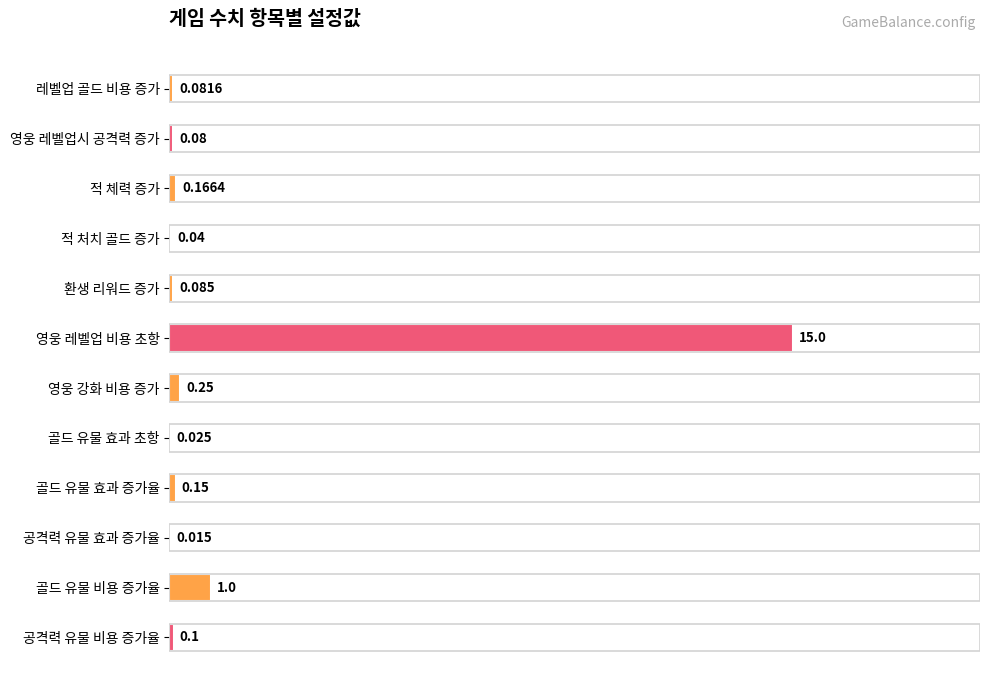

Where is the data nearest to the value 50?

골드 유물 비용 증가율